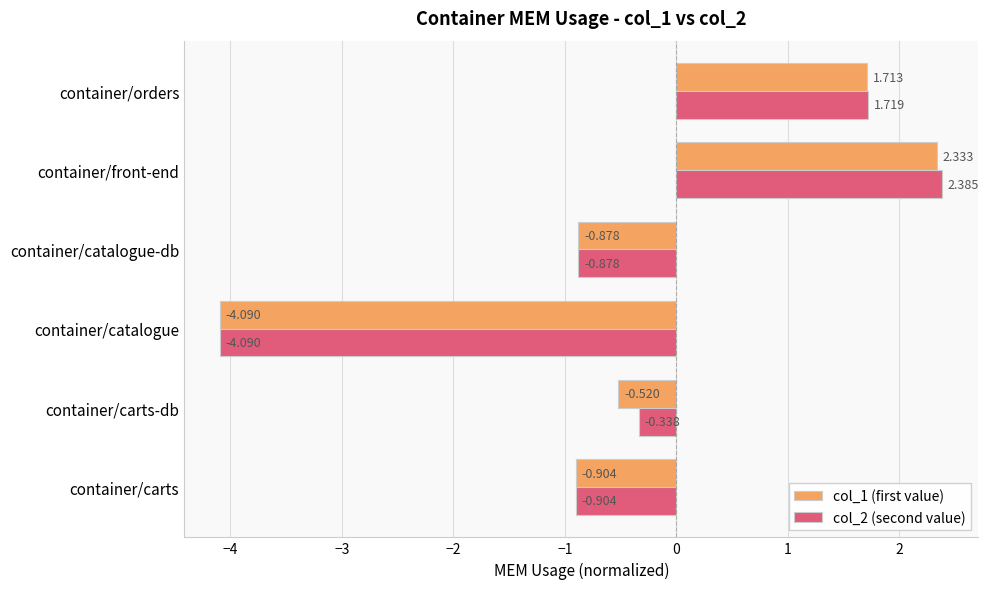

What is the sum of all col_2 (second value) values?

-2.1